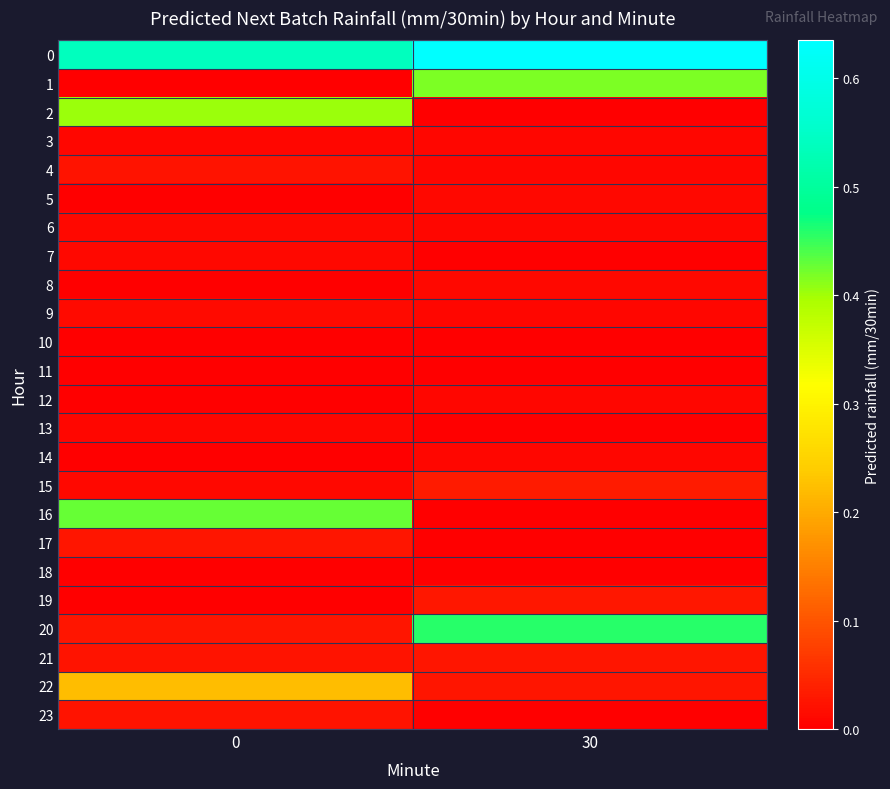

Reading right to left, list all the values displayed in this chart.

0: 30=0.6	0=0.5
1: 30=0.4	0=0.0
2: 30=0.0	0=0.4
3: 30=0.0	0=0.0
4: 30=0.0	0=0.0
5: 30=0.0	0=0.0
6: 30=0.0	0=0.0
7: 30=0.0	0=0.0
8: 30=0.0	0=0.0
9: 30=0.0	0=0.0
10: 30=0.0	0=0.0
11: 30=0.0	0=0.0
12: 30=0.0	0=0.0
13: 30=0.0	0=0.0
14: 30=0.0	0=0.0
15: 30=0.0	0=0.0
16: 30=0.0	0=0.4
17: 30=0.0	0=0.0
18: 30=0.0	0=0.0
19: 30=0.0	0=0.0
20: 30=0.5	0=0.0
21: 30=0.0	0=0.0
22: 30=0.0	0=0.2
23: 30=0.0	0=0.0